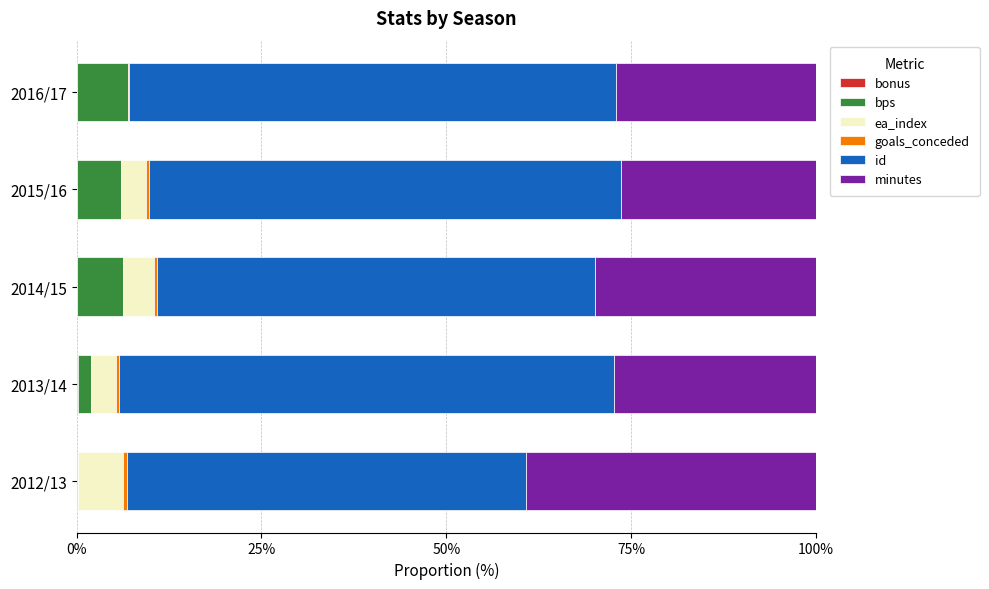

Which series has the widest spread of values?

id